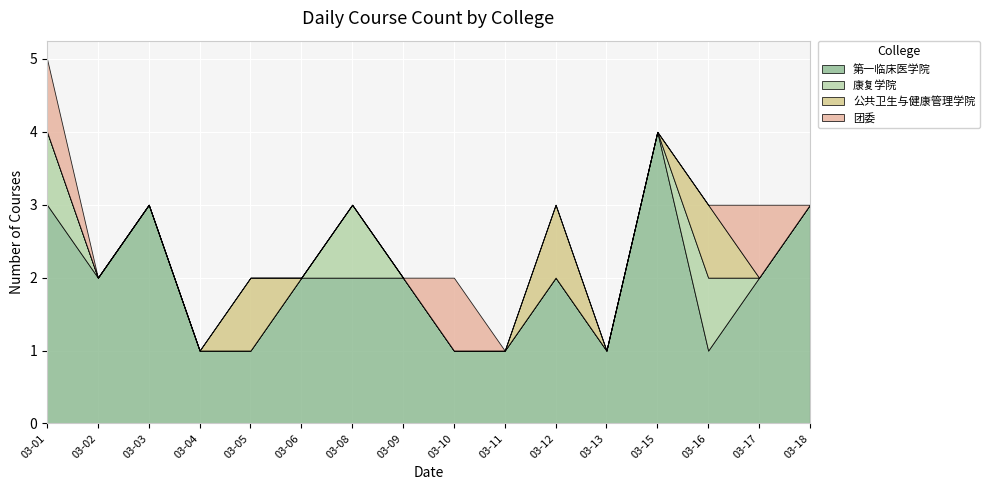

Reading left to right, extract all data points from this chart.

第一临床医学院: 2021-03-01=3	2021-03-02=2	2021-03-03=3	2021-03-04=1	2021-03-05=1	2021-03-06=2	2021-03-08=2	2021-03-09=2	2021-03-10=1	2021-03-11=1	2021-03-12=2	2021-03-13=1	2021-03-15=4	2021-03-16=1	2021-03-17=2	2021-03-18=3
康复学院: 2021-03-01=1	2021-03-02=0	2021-03-03=0	2021-03-04=0	2021-03-05=0	2021-03-06=0	2021-03-08=1	2021-03-09=0	2021-03-10=0	2021-03-11=0	2021-03-12=0	2021-03-13=0	2021-03-15=0	2021-03-16=1	2021-03-17=0	2021-03-18=0
公共卫生与健康管理学院: 2021-03-01=0	2021-03-02=0	2021-03-03=0	2021-03-04=0	2021-03-05=1	2021-03-06=0	2021-03-08=0	2021-03-09=0	2021-03-10=0	2021-03-11=0	2021-03-12=1	2021-03-13=0	2021-03-15=0	2021-03-16=1	2021-03-17=0	2021-03-18=0
团委: 2021-03-01=1	2021-03-02=0	2021-03-03=0	2021-03-04=0	2021-03-05=0	2021-03-06=0	2021-03-08=0	2021-03-09=0	2021-03-10=1	2021-03-11=0	2021-03-12=0	2021-03-13=0	2021-03-15=0	2021-03-16=0	2021-03-17=1	2021-03-18=0